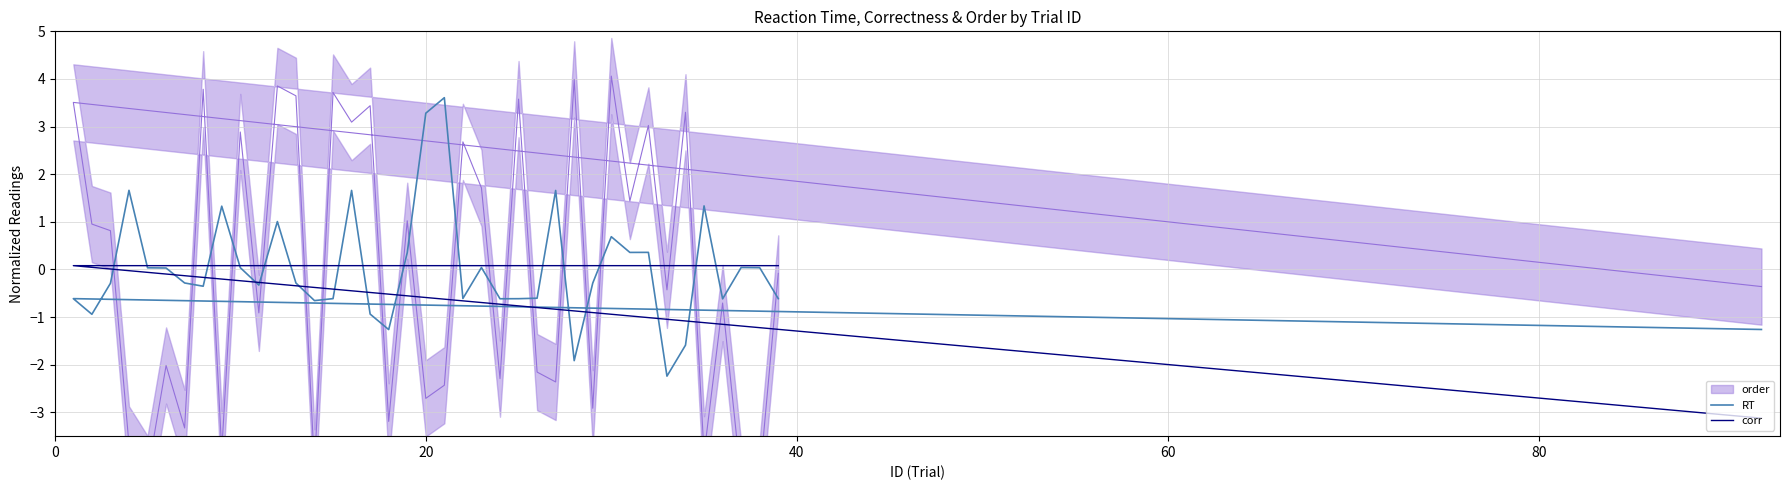

How many series are shown in this chart?

3